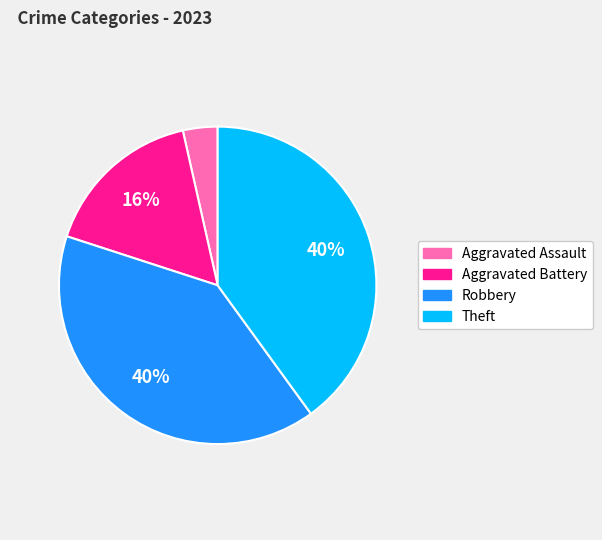

Which slice is the smallest?

Aggravated Assault